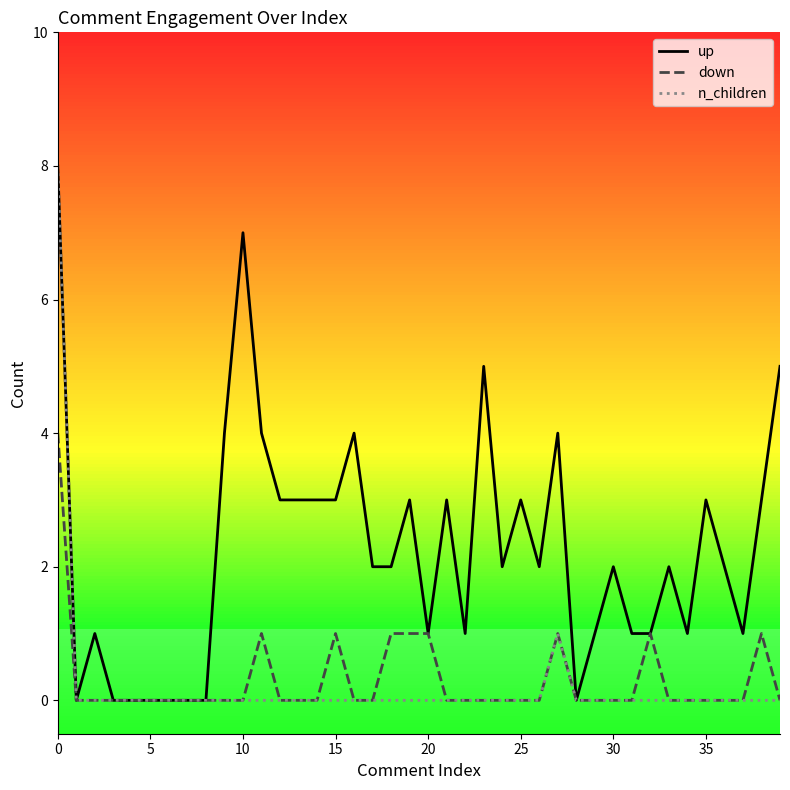

Which series has the largest total across all categories?

up